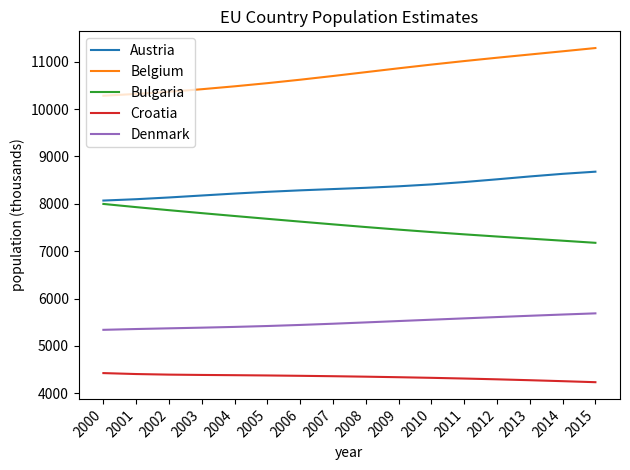

Does the chart display data point markers on the line(s)?

No